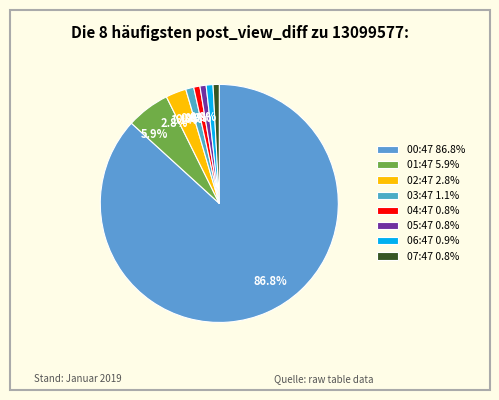

Combined, what portion of the pie is 06:47 and 07:47?

1.8%